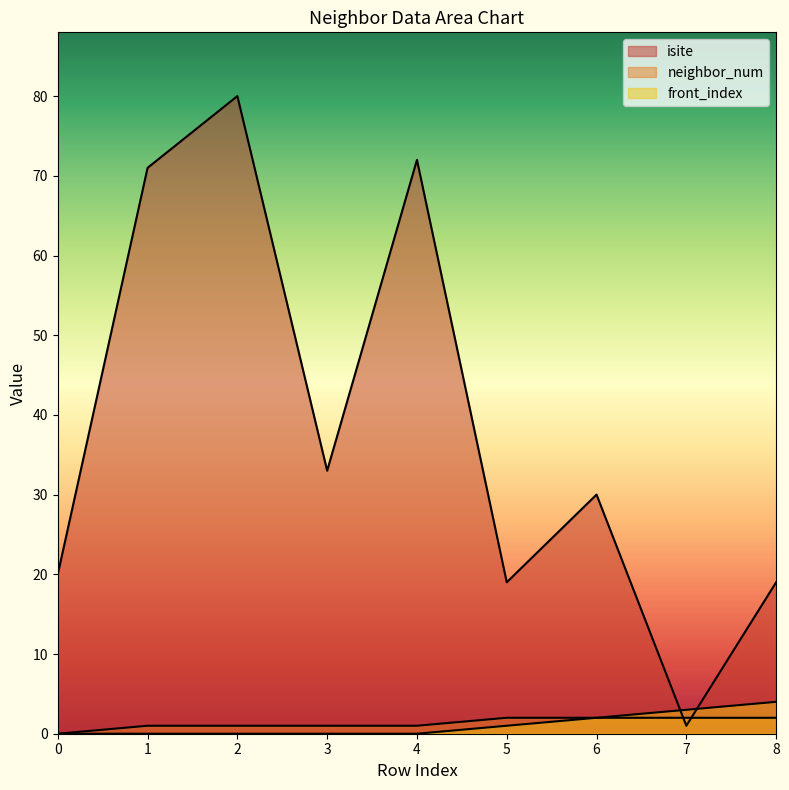

Which series has the largest total across all categories?

isite